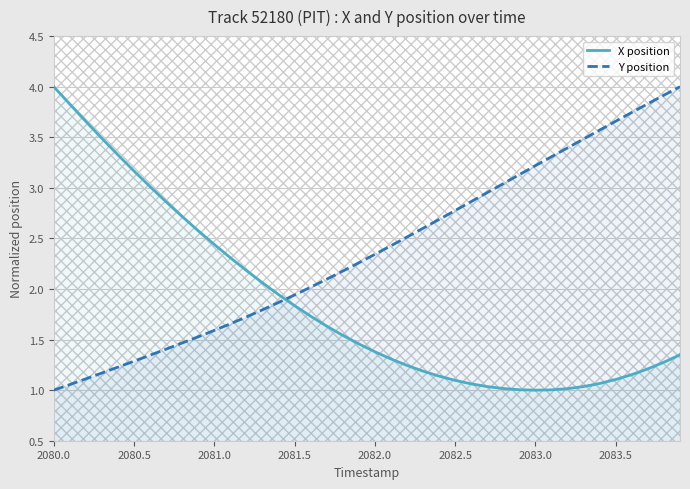

What are all the series names shown in the legend?

X position, Y position